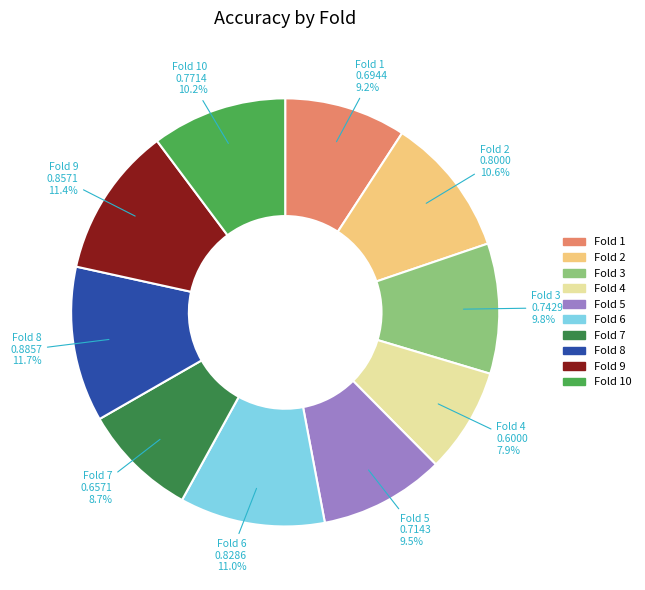

Is there a majority slice in this chart?

No